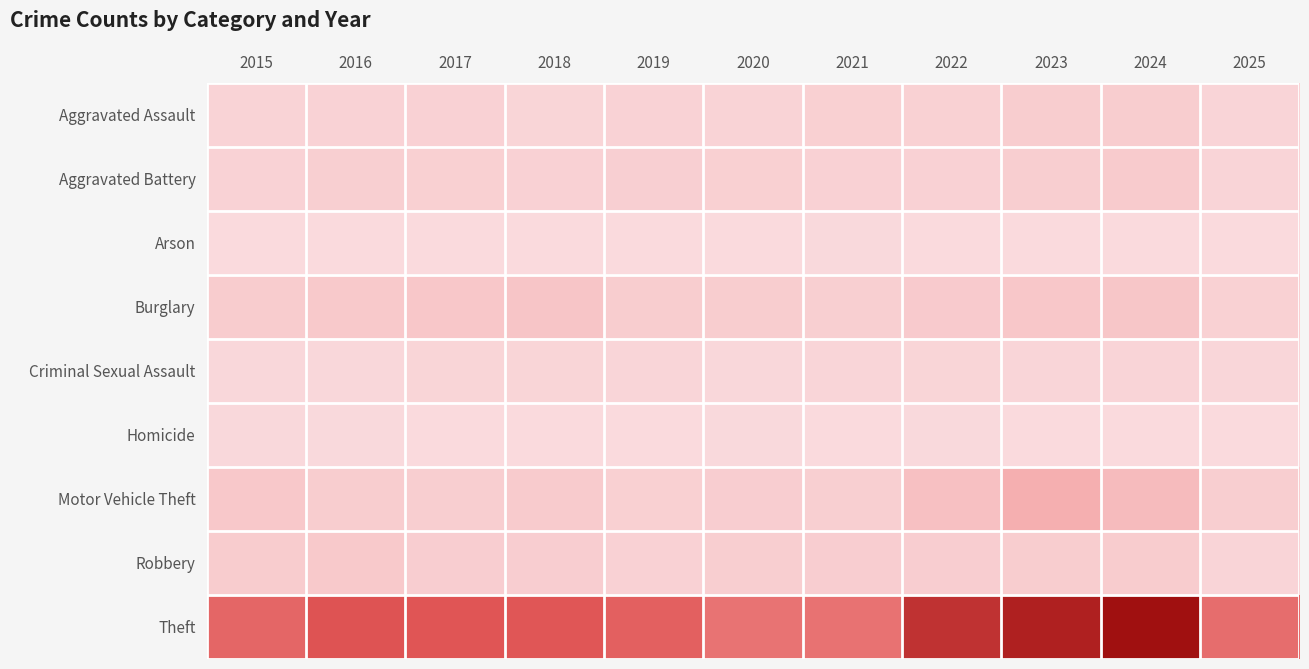

Which series has the widest spread of values?

Theft